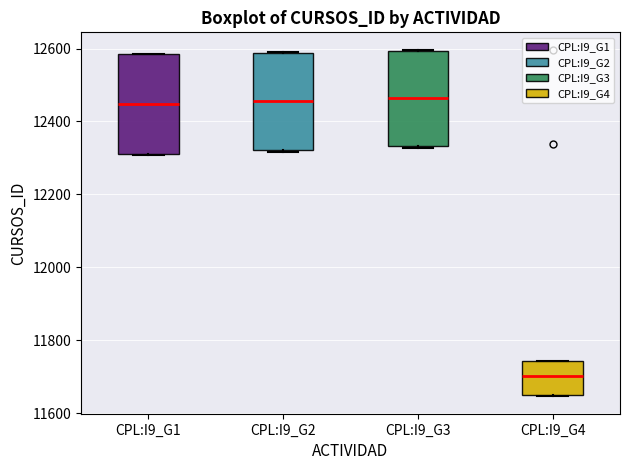

Where is the lower edge of the box for CPL:I9_G4 on the y-axis? The values are not printed on the chart, so give them approximately, as read against the axis.

11640